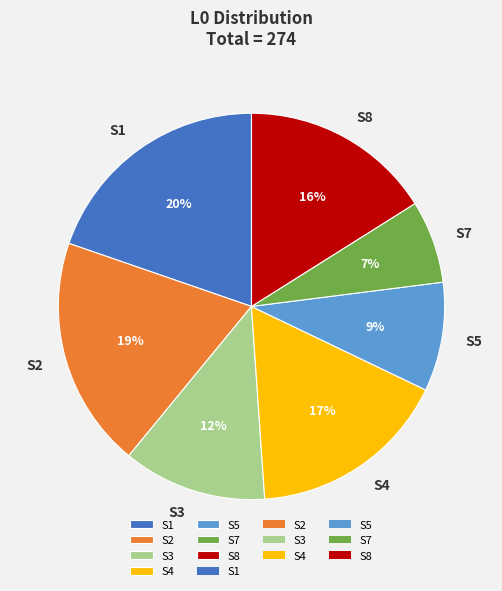

Is there a majority slice in this chart?

No